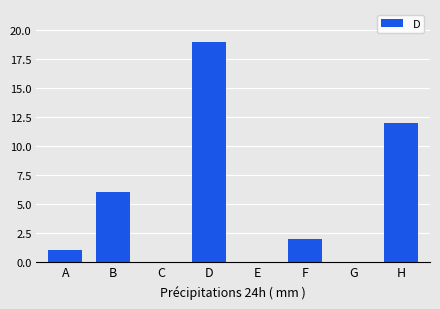

What is the sum of the values at D and G?

19